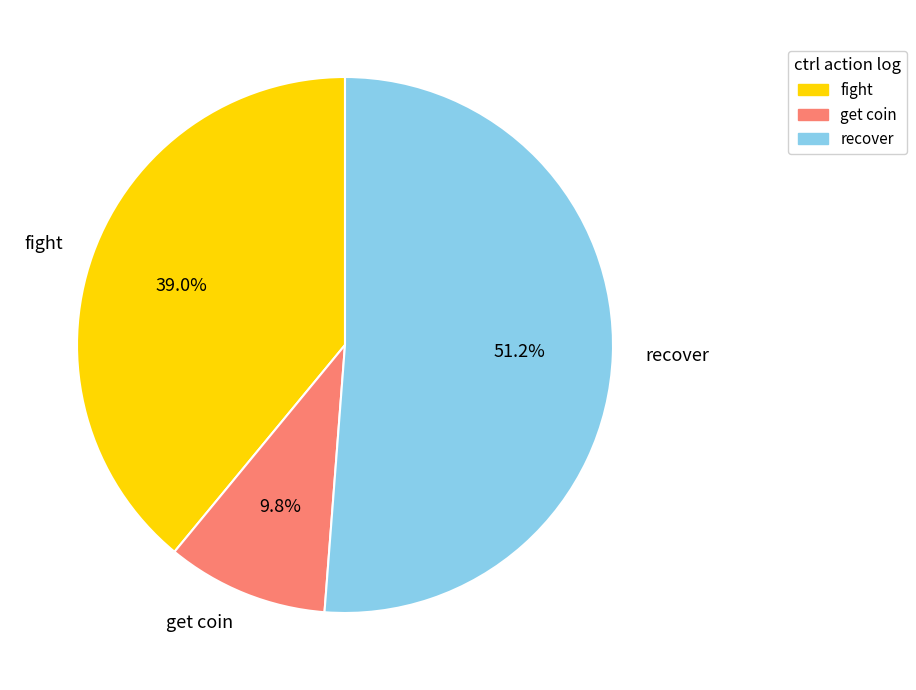

What is the ratio of the value at fight to the value at get coin?

4.0